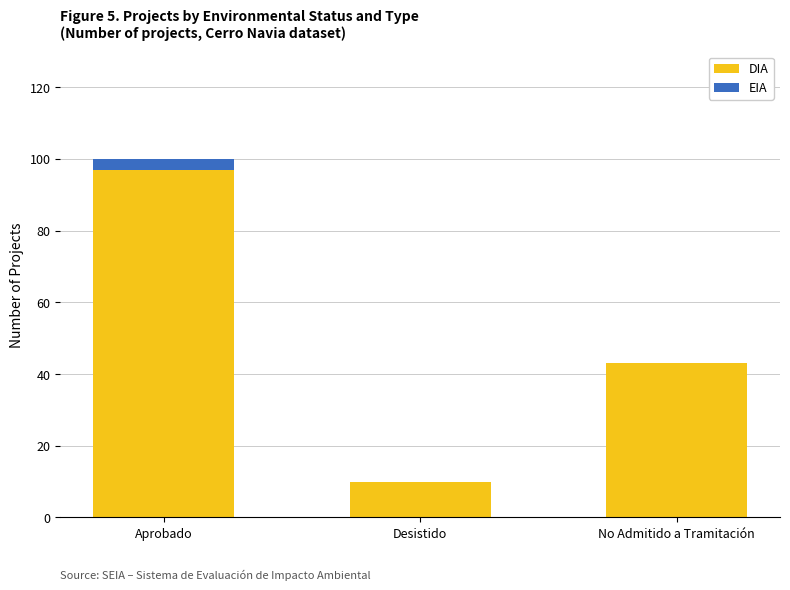

What is the total value across all series at Aprobado?

100